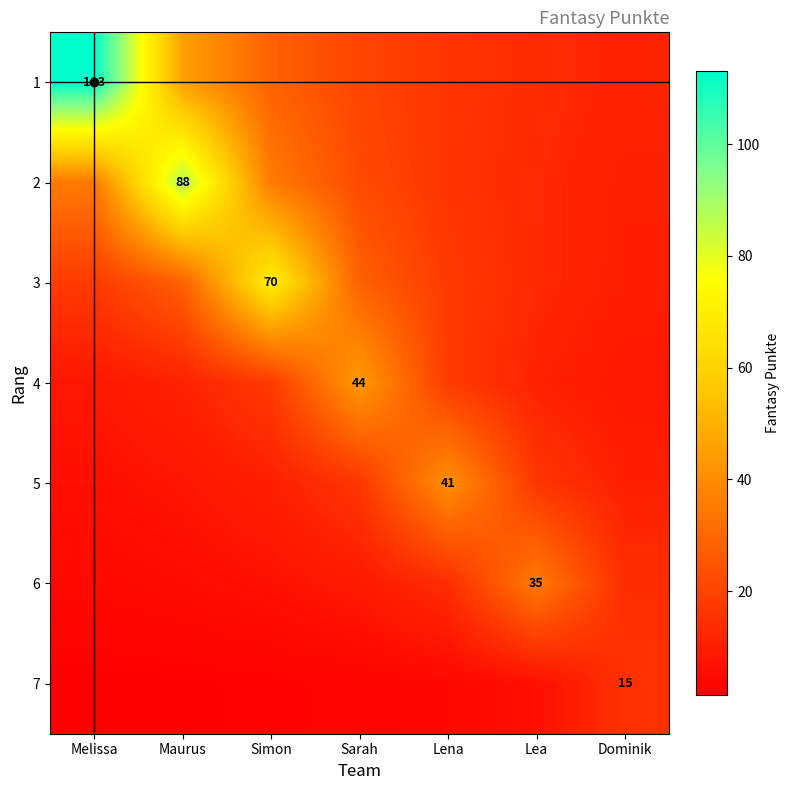

The value of 2 at Lena is 11.2. True or false?

False